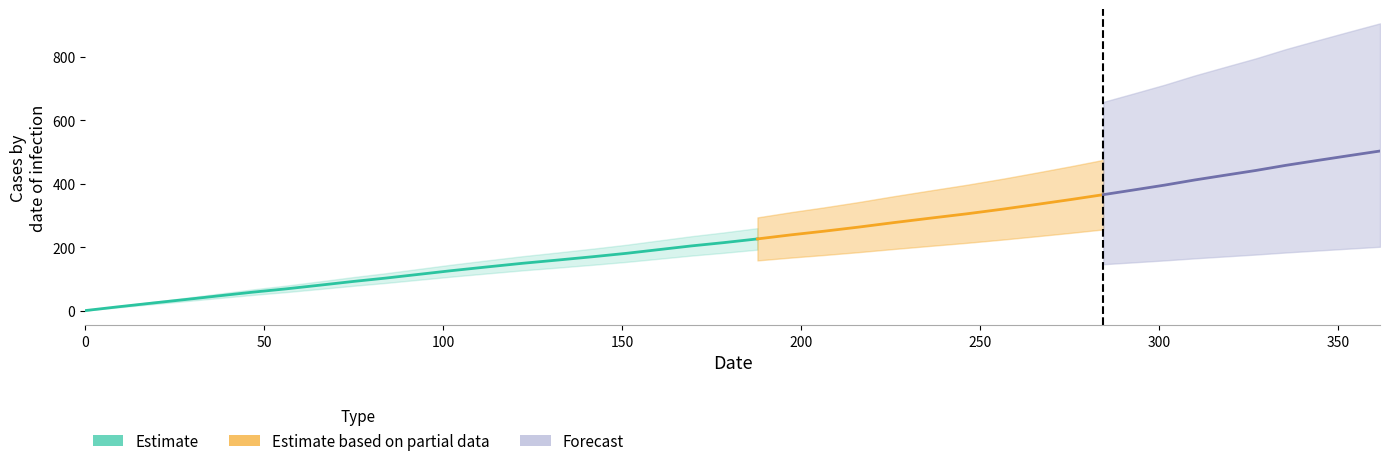

Rank the categories by value from lowest to highest.

0, 1, 2, 3, 4, 5, 6, 7, 8, 9, 10, 11, 12, 13, 14, 15, 16, 17, 18, 19, 20, 21, 22, 23, 24, 25, 26, 27, 28, 29, 30, 31, 32, 33, 34, 35, 36, 37, 38, 39